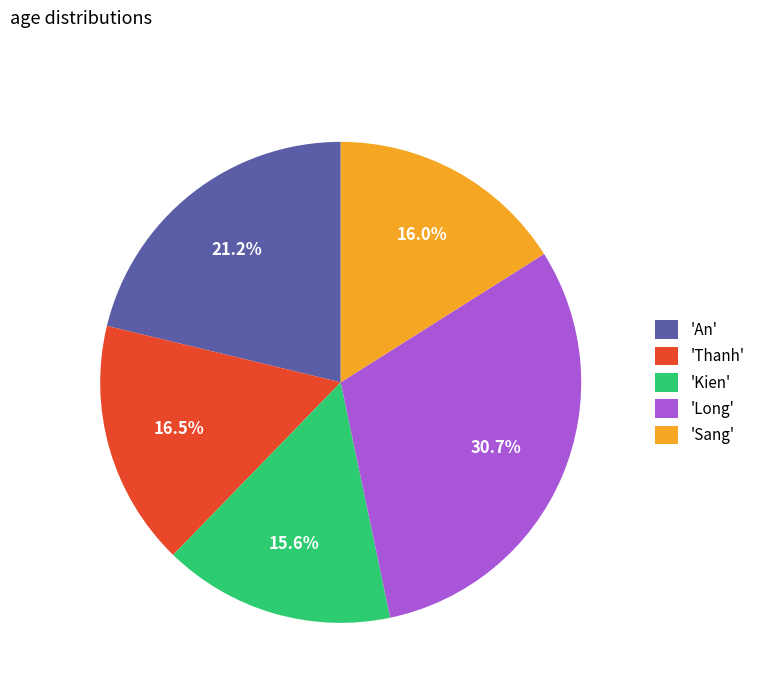

Does any single category account for the majority?

No